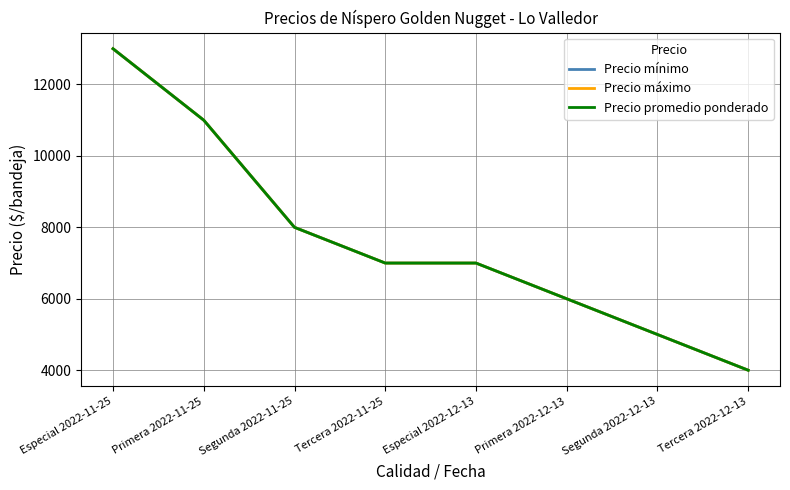

Reading right to left, transcribe all the data shown in this chart.

Precio mínimo: 4000	5000	6000	7000	7000	8000	11000	13000
Precio máximo: 4000	5000	6000	7000	7000	8000	11000	13000
Precio promedio ponderado: 4000	5000	6000	7000	7000	8000	11000	13000